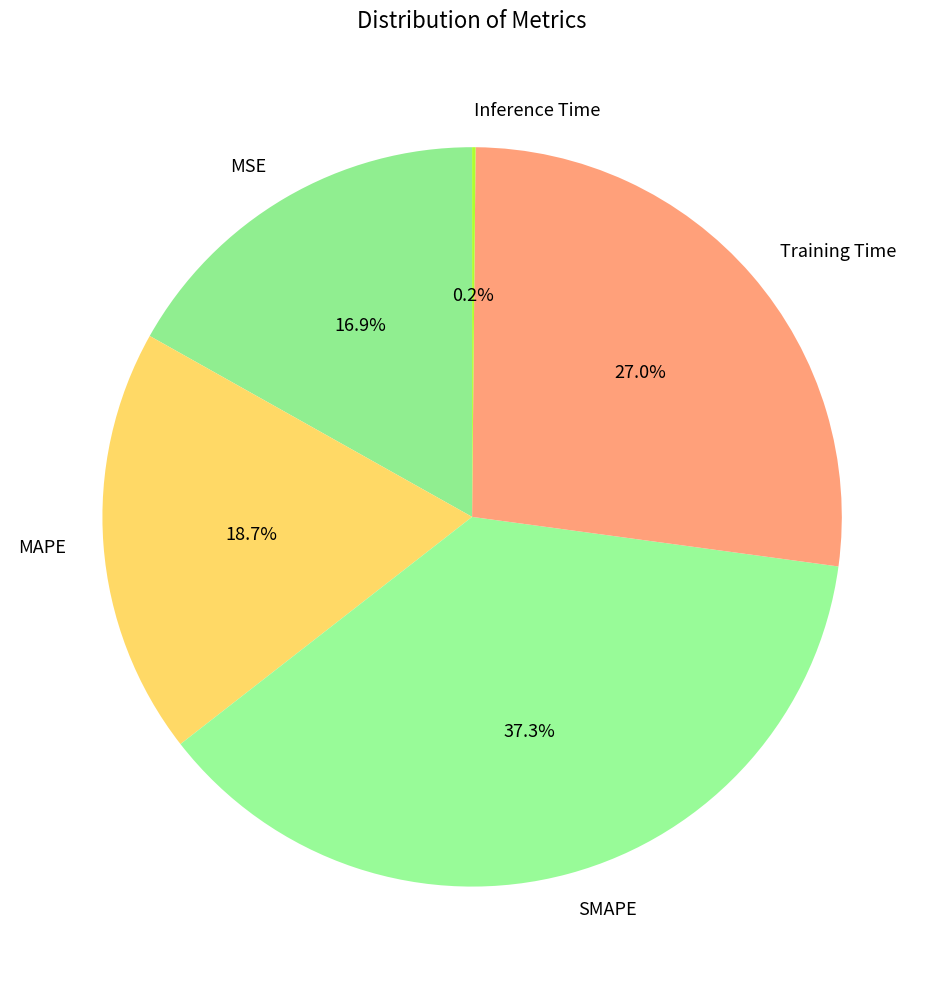

Which category has the biggest portion of the pie?

SMAPE